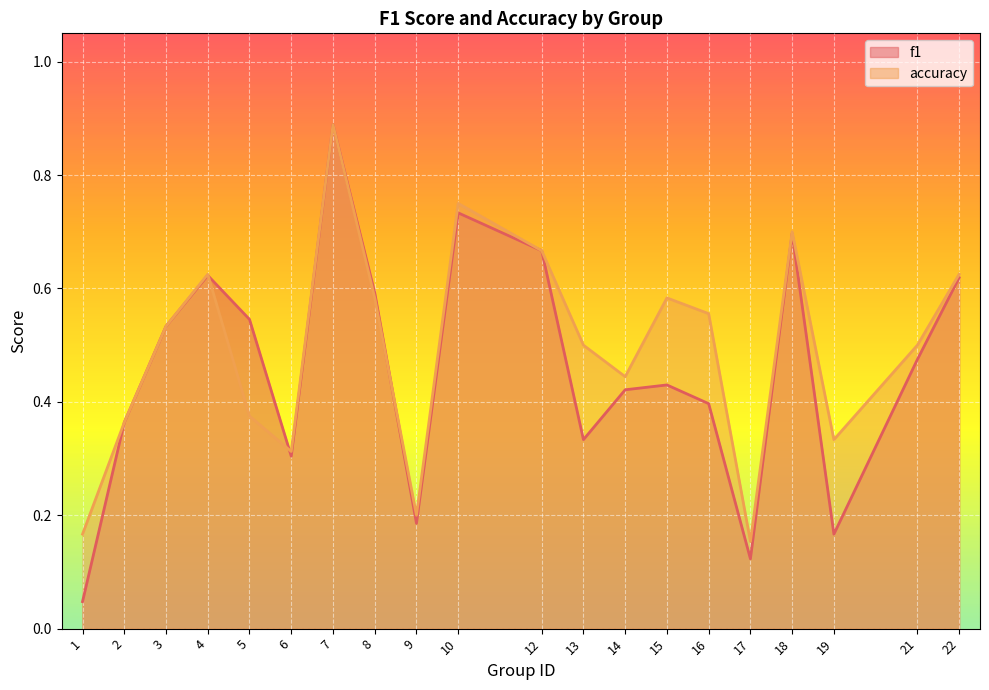

Reading right to left, transcribe all the data shown in this chart.

f1: 0.6	0.5	0.2	0.7	0.1	0.4	0.4	0.4	0.3	0.7	0.7	0.2	0.6	0.9	0.3	0.5	0.6	0.5	0.4	0.0
accuracy: 0.6	0.5	0.3	0.7	0.2	0.6	0.6	0.4	0.5	0.7	0.8	0.2	0.6	0.9	0.3	0.4	0.6	0.5	0.4	0.2